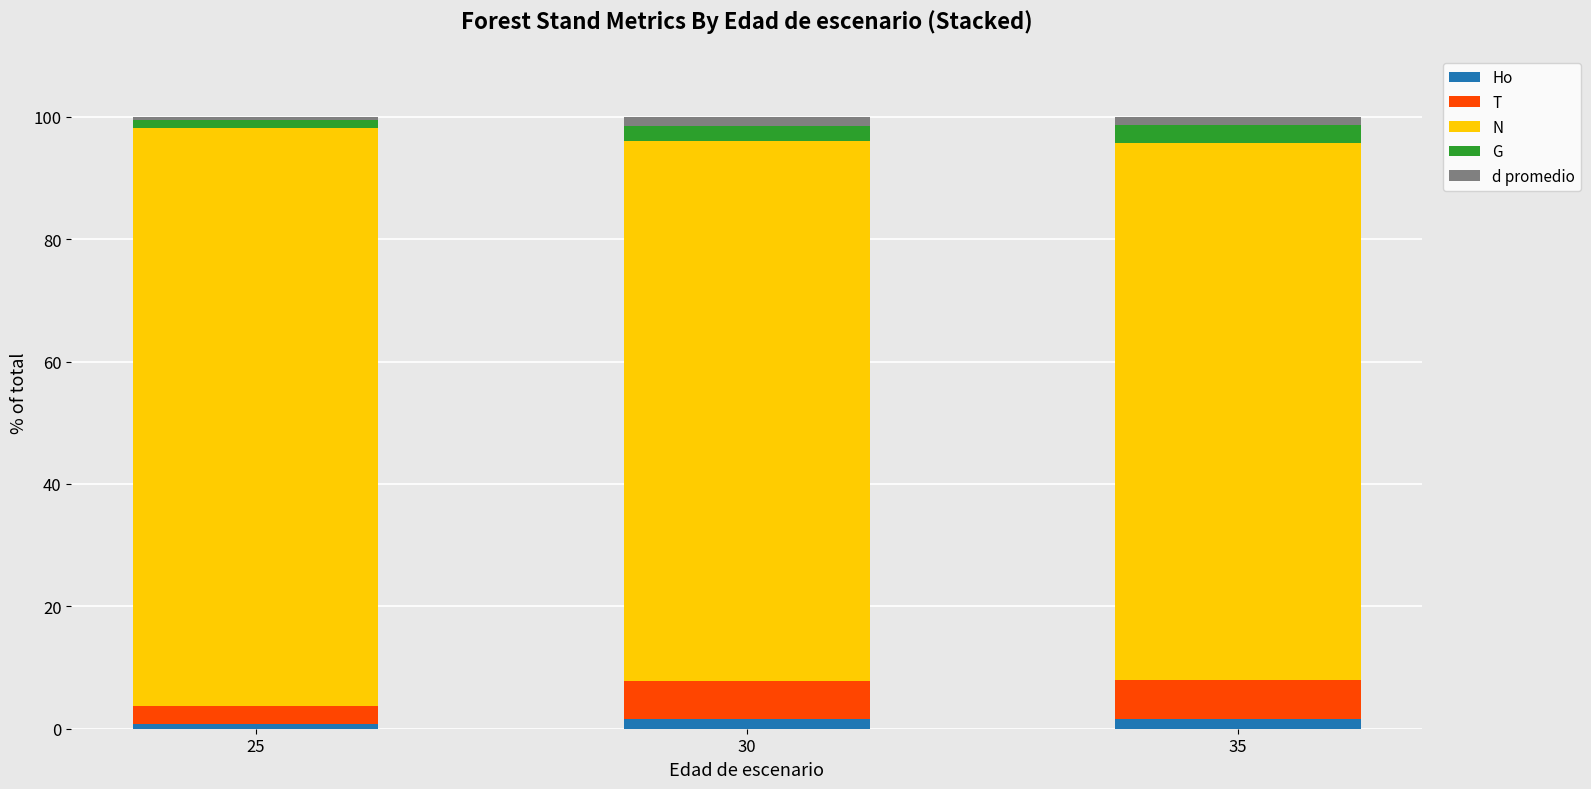

Reading left to right, what are the values for Ho?

0.8	1.6	1.6